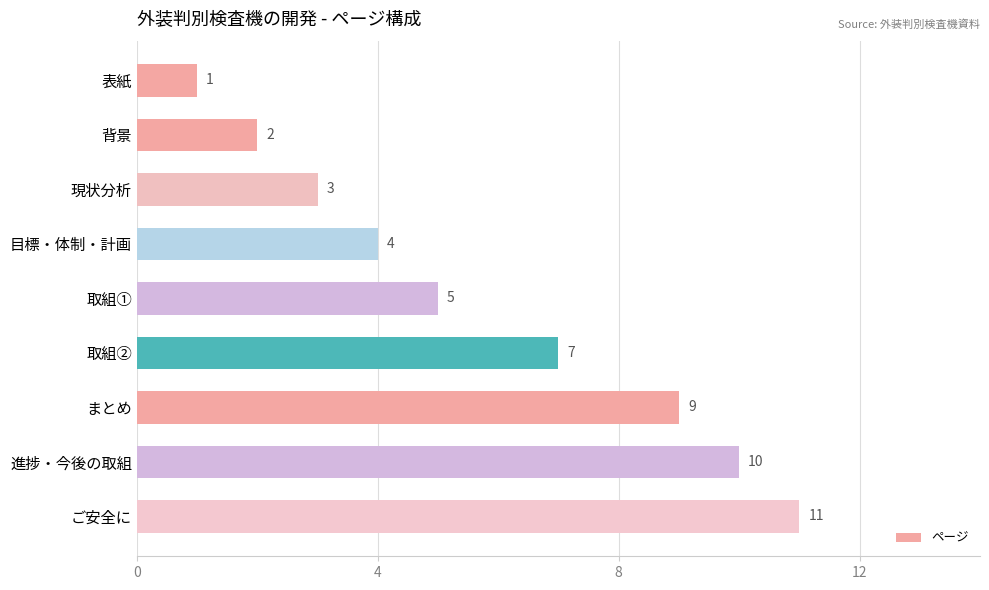

Count the values in the range 3 to 9.

5